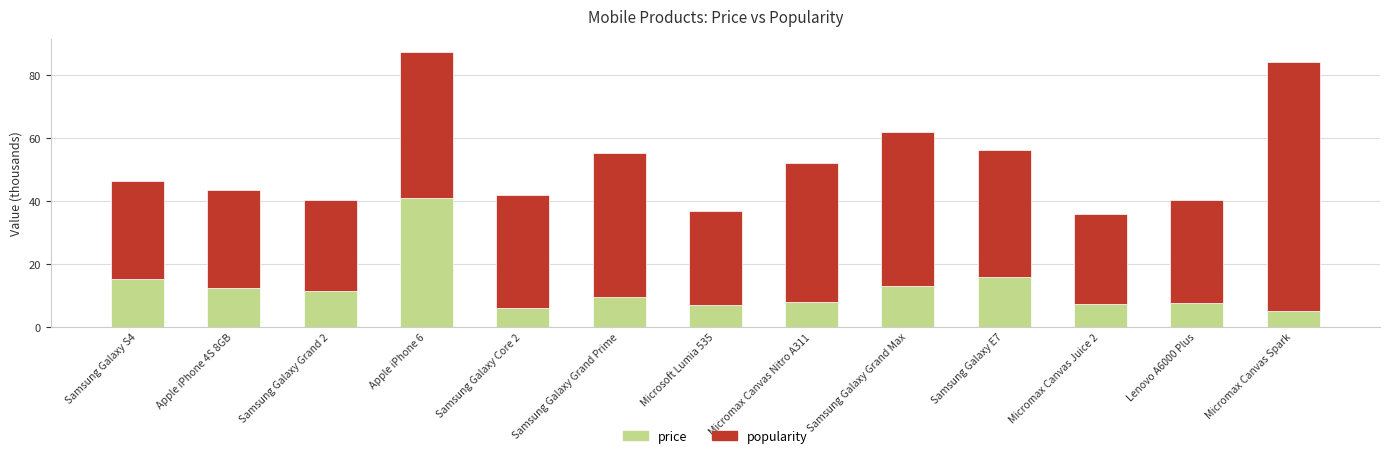

What is the total value across all series at Samsung Galaxy Grand Prime?

55.1